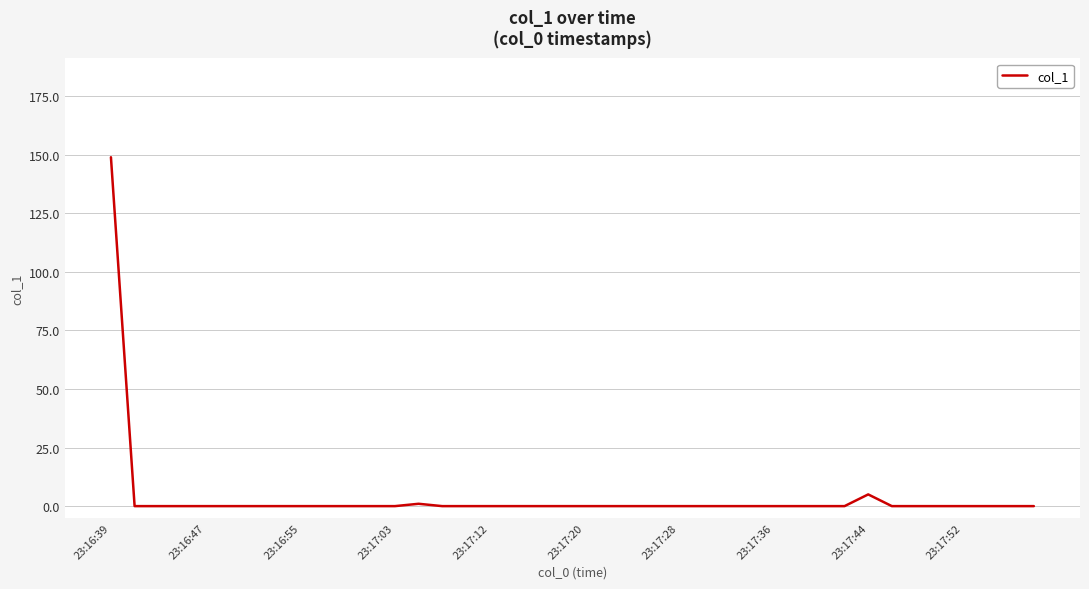

What is the maximum value shown in the chart?

148.9